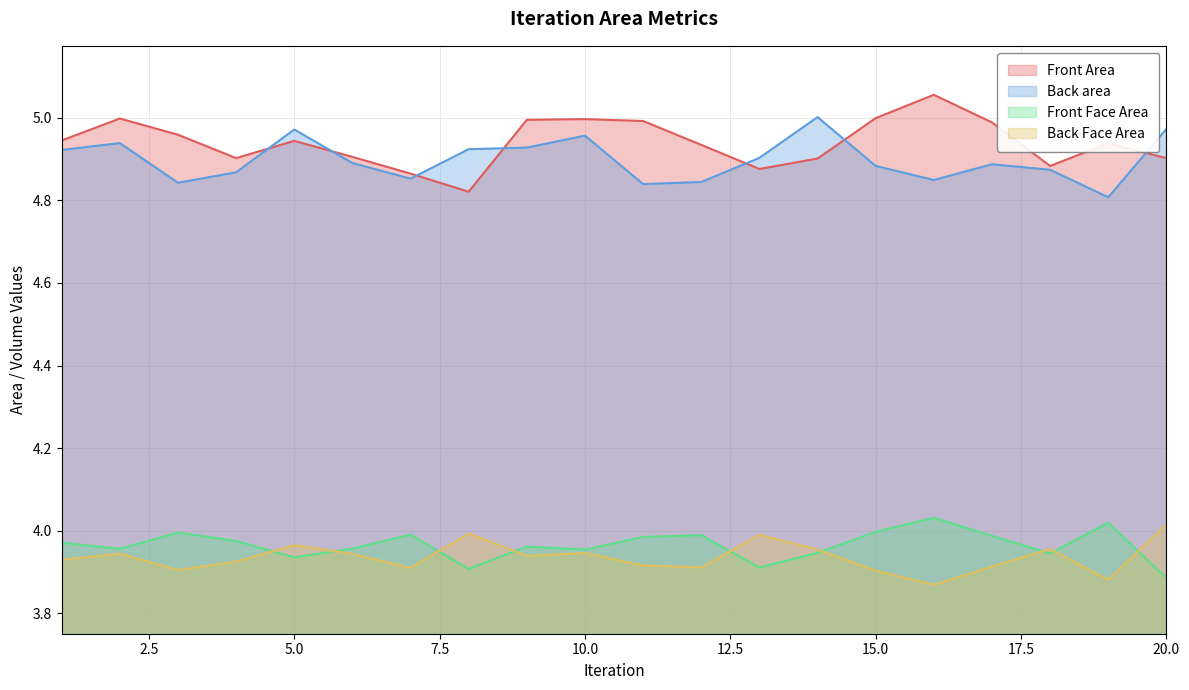

Rank the categories by Back Face Area value from lowest to highest.

16, 19, 15, 3, 7, 12, 17, 11, 4, 1, 9, 6, 2, 10, 14, 18, 5, 13, 8, 20